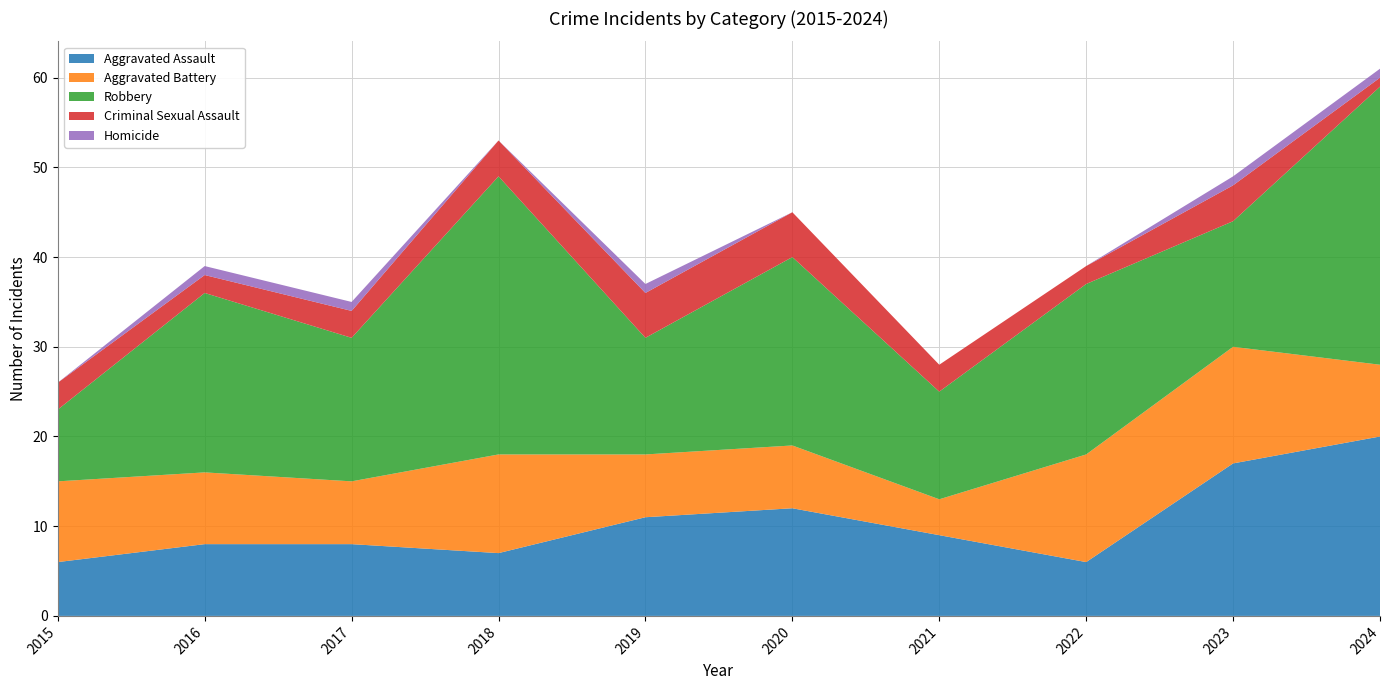

Reading left to right, extract all data points from this chart.

Aggravated Assault: 2015=6	2016=8	2017=8	2018=7	2019=11	2020=12	2021=9	2022=6	2023=17	2024=20
Aggravated Battery: 2015=9	2016=8	2017=7	2018=11	2019=7	2020=7	2021=4	2022=12	2023=13	2024=8
Robbery: 2015=8	2016=20	2017=16	2018=31	2019=13	2020=21	2021=12	2022=19	2023=14	2024=31
Criminal Sexual Assault: 2015=3	2016=2	2017=3	2018=4	2019=5	2020=5	2021=3	2022=2	2023=4	2024=1
Homicide: 2015=0	2016=1	2017=1	2018=0	2019=1	2020=0	2021=0	2022=0	2023=1	2024=1